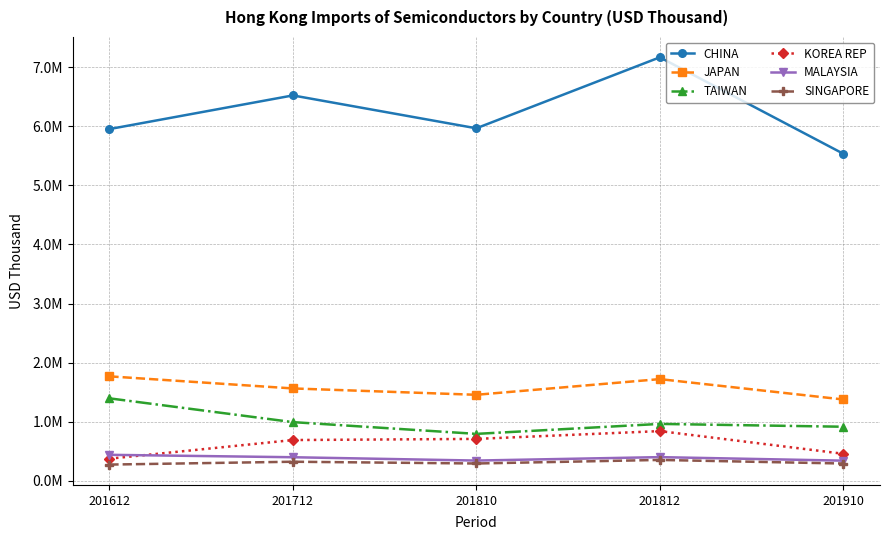

Between 201812 and 201910, which series saw the biggest shift?

CHINA